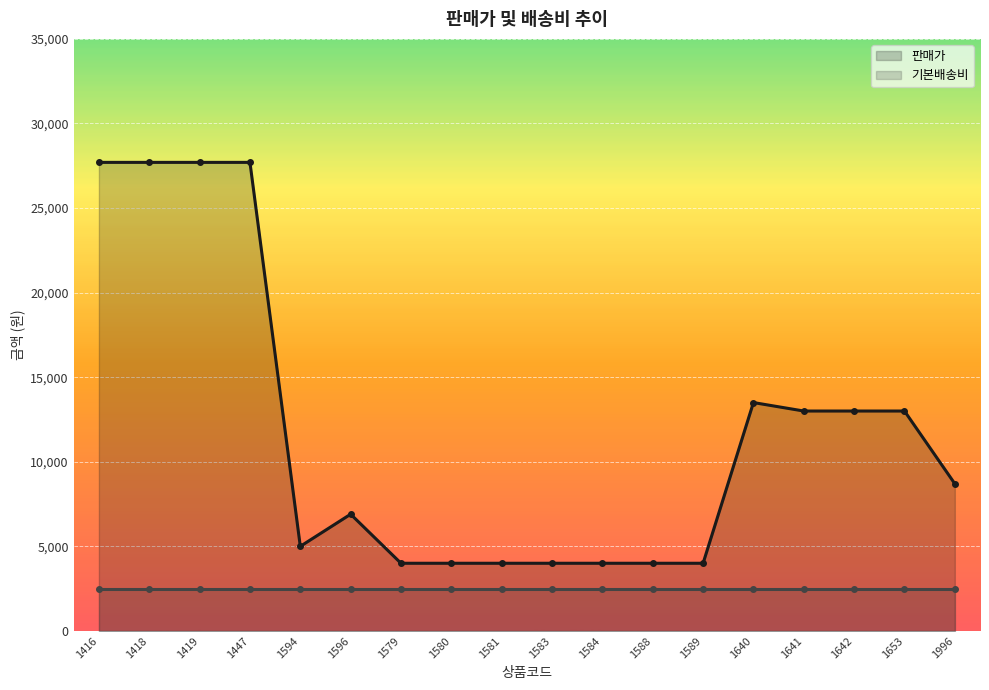

What is the value of the 8th point from the left?

4000